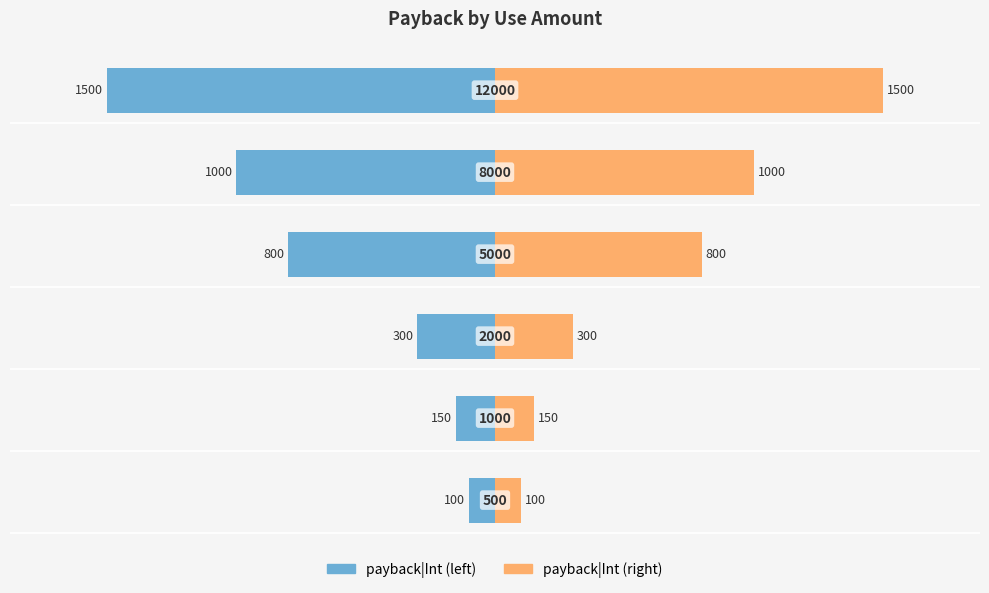

What is the lowest value of the payback|Int series?

-1500